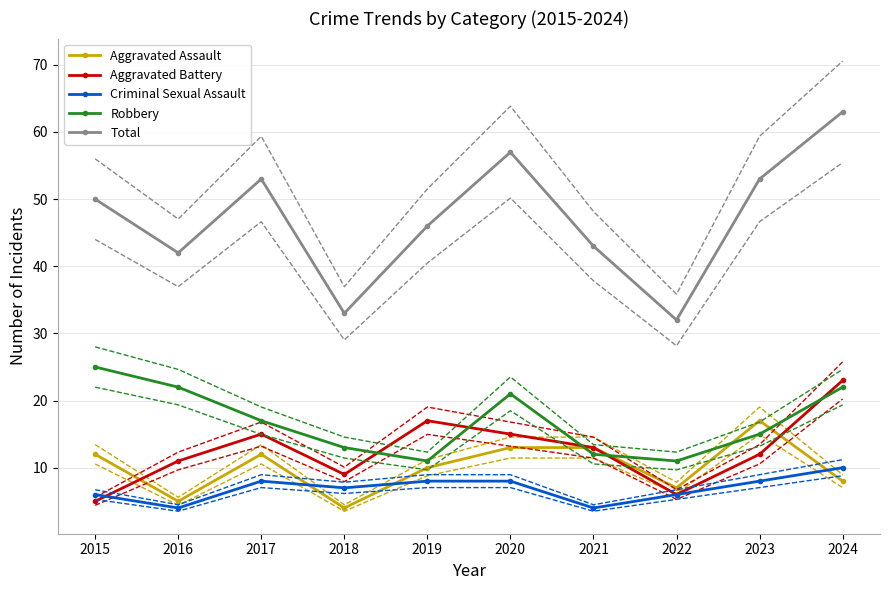

What are all the series names shown in the legend?

Aggravated Assault, Aggravated Battery, Criminal Sexual Assault, Robbery, Total